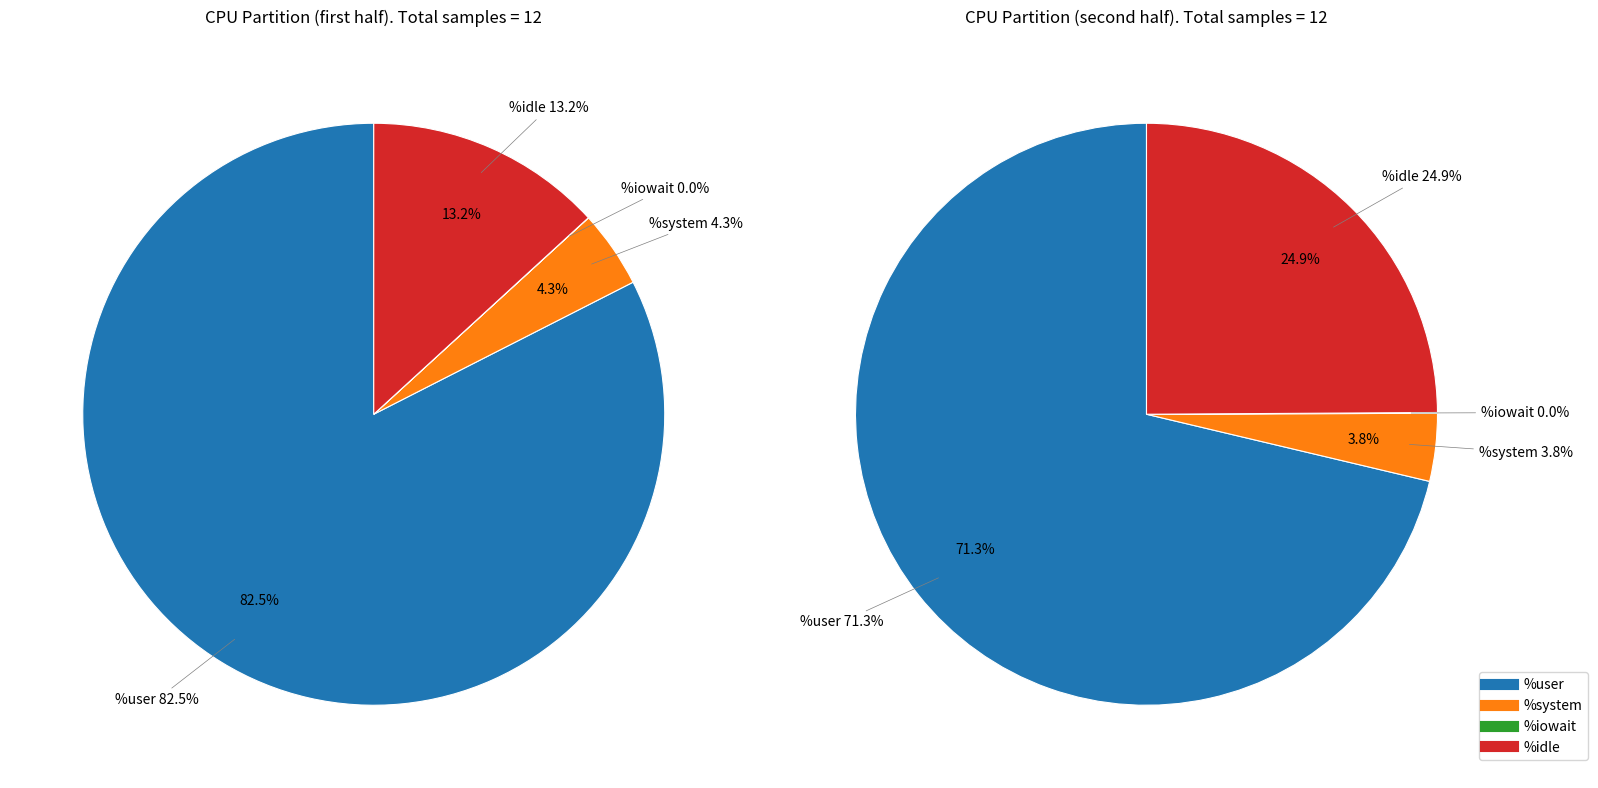

Combined, do 6 and 16 account for over 50%?

No